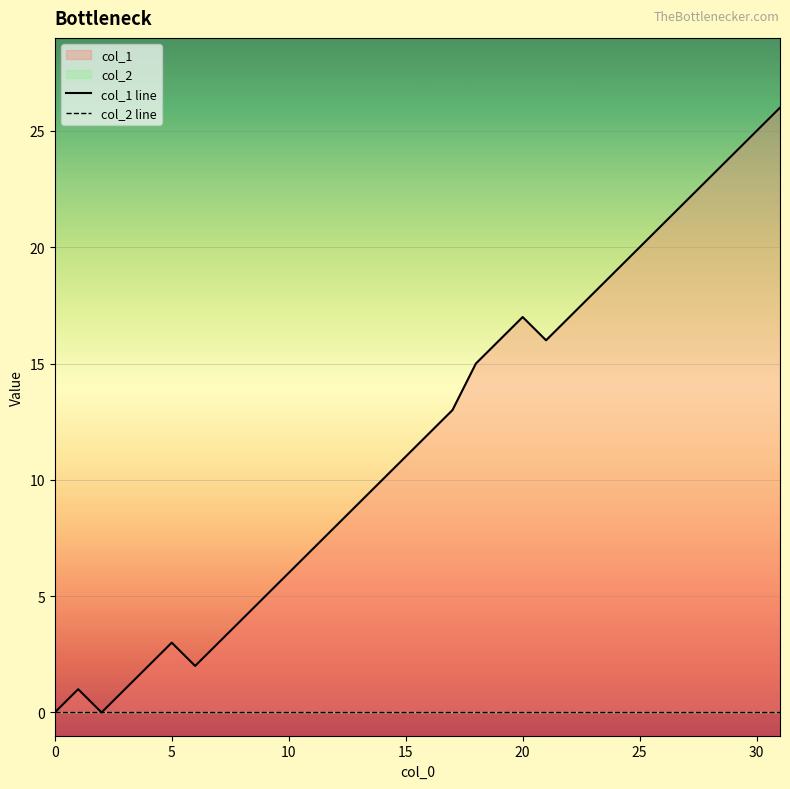

What is the total value across all series at 17?

13